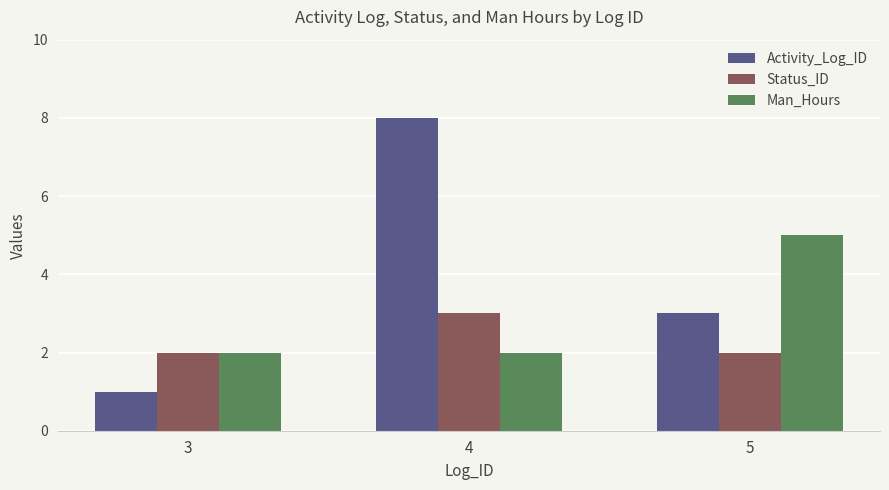

The Status_ID series shows 2 at 3. True or false?

True